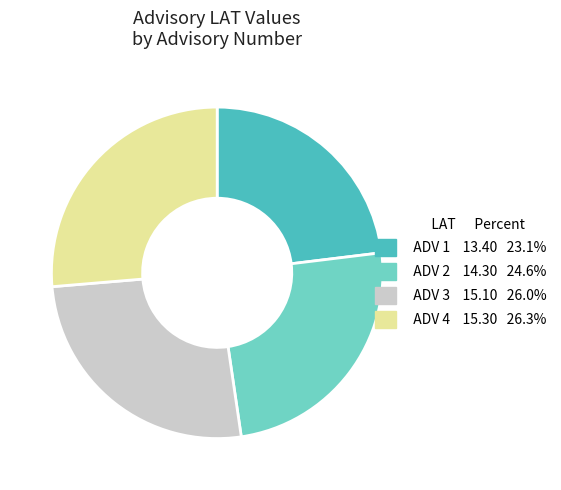

Is there a majority slice in this chart?

No